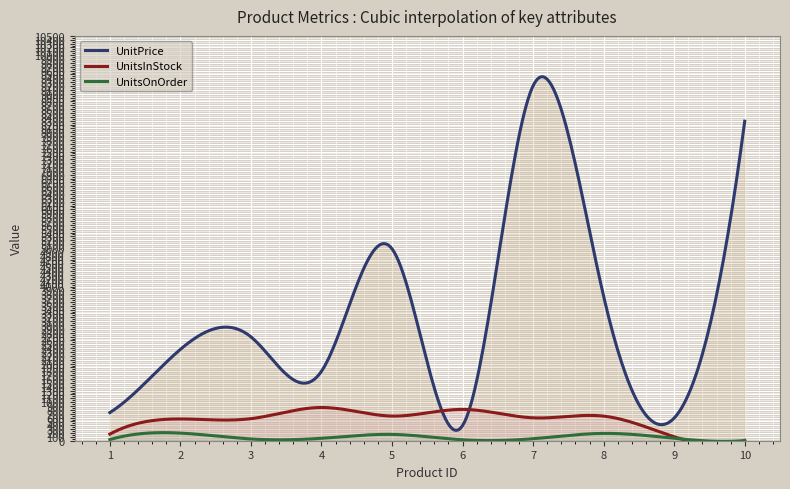

At how many categories does at least one series exceed 9127?

1